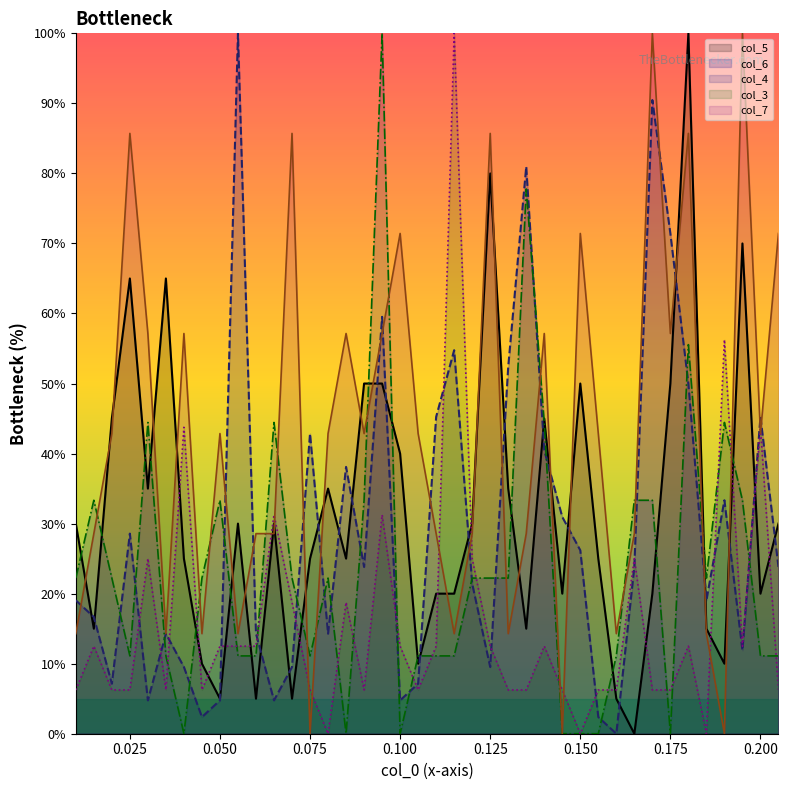

After their last crossing, which series has the higher values: col_7 or col_5?

col_7